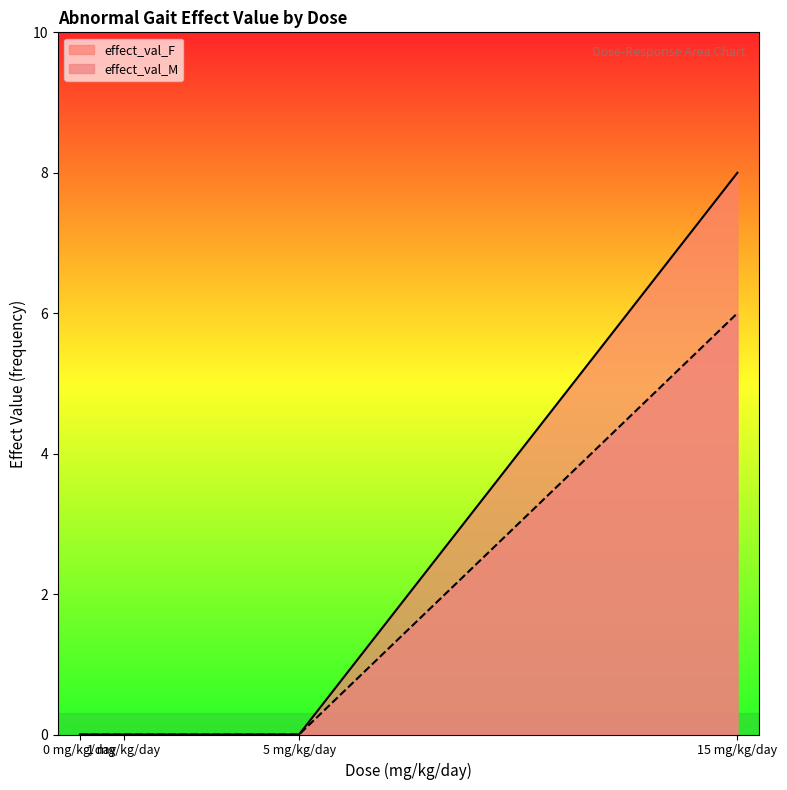

True or false: effect_val_M and effect_val_F cross at least once.

False